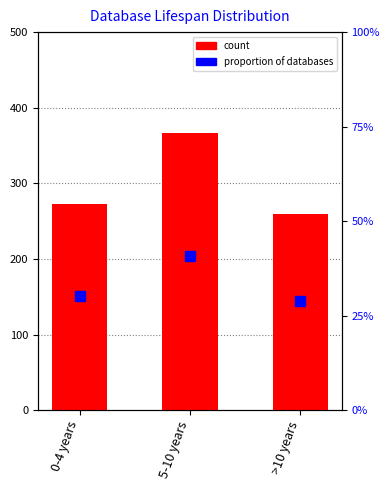

What is the difference between the maximum and minimum values in the proportion (%) series?

11.9